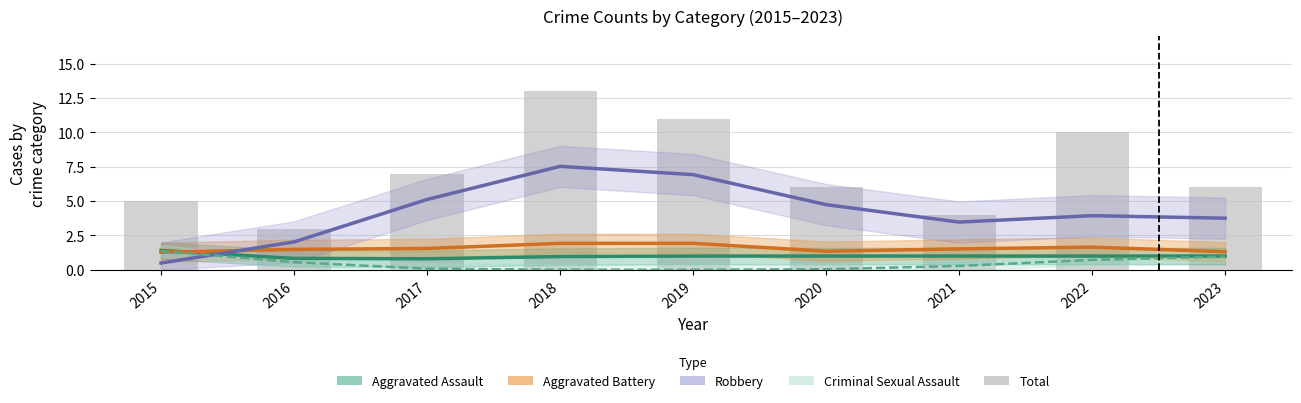

Count the number of categories in the chart.

9